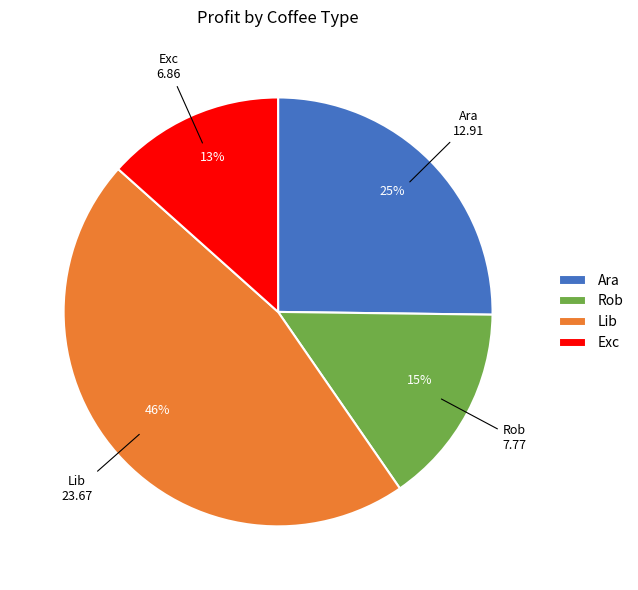

What percentage is the Exc slice, to the nearest percent?

13%